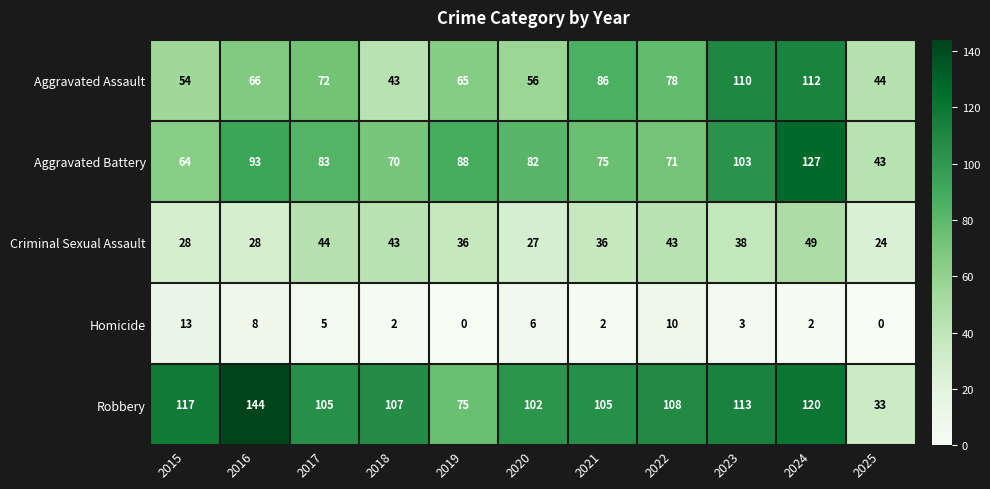

The value of Robbery at 2019 is 133. True or false?

False